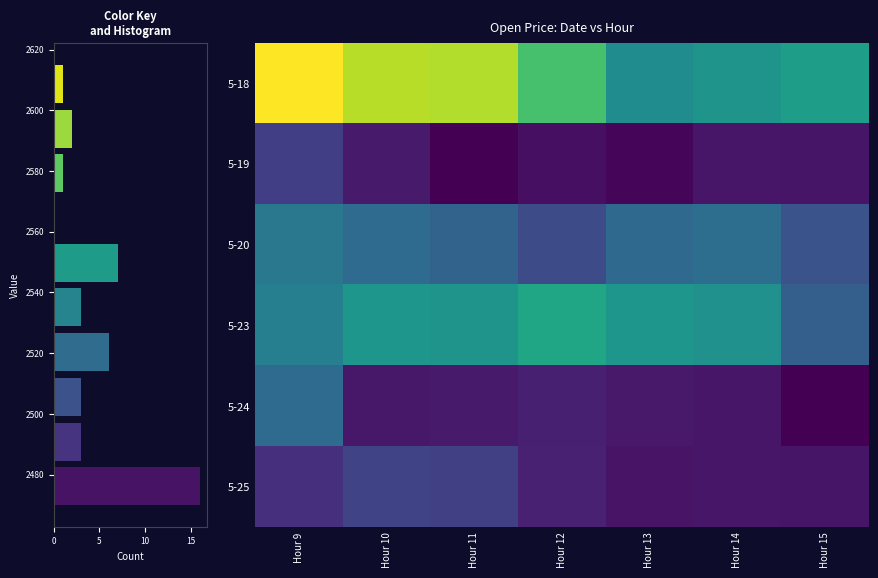

At which label does 5-24 reach its minimum?

Hour 15